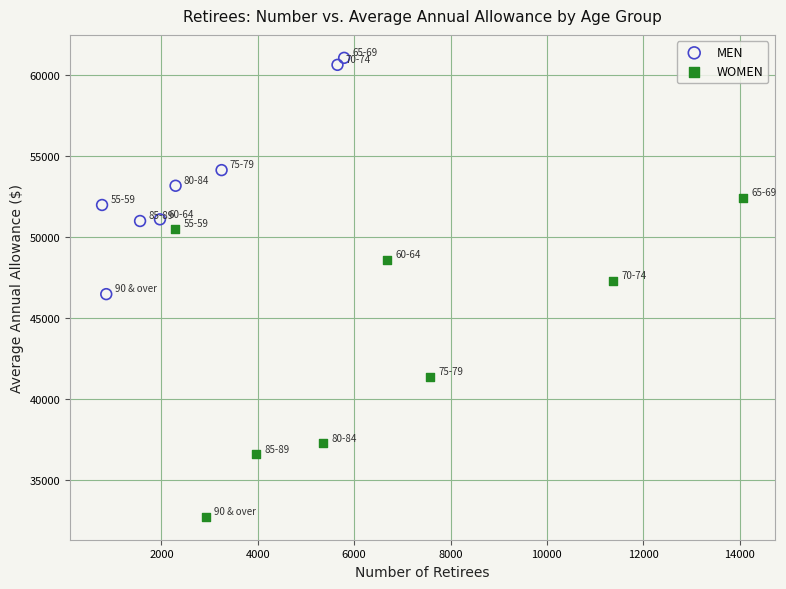

Which series contains the highest Y value?

MEN